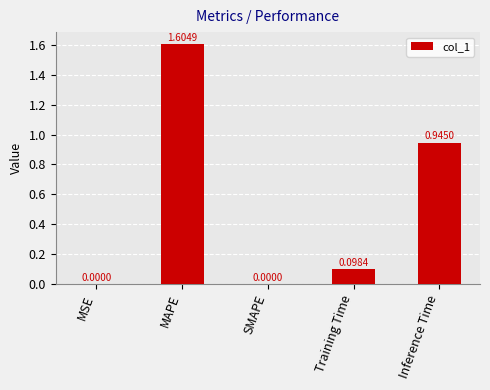

Which category has the highest value across all series?

MAPE